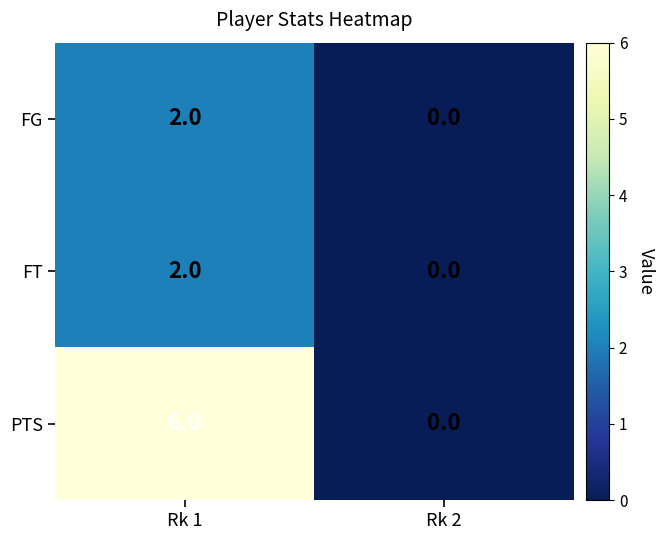

Reading left to right, extract all data points from this chart.

FG: 2	0
FT: 2	0
PTS: 6	0